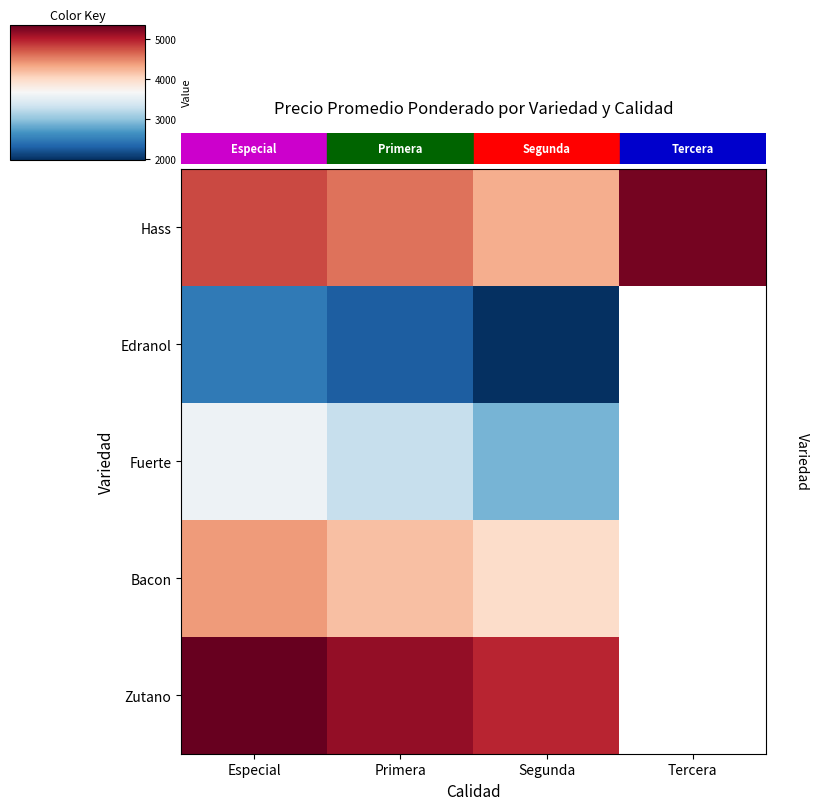

Between Tercera and Especial, which is larger?

Tercera